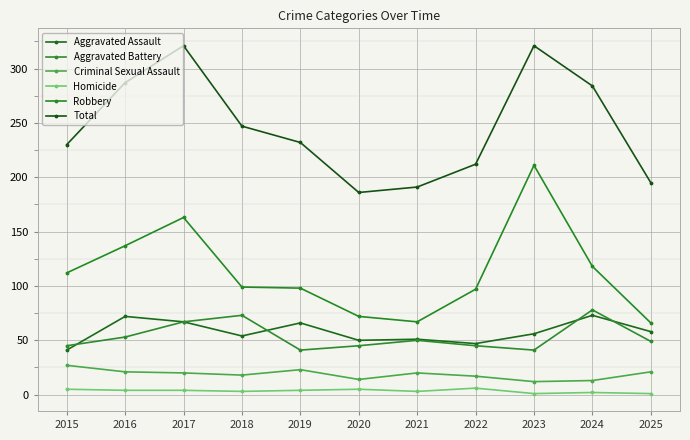

The value of Aggravated Battery at 2018 is 73. True or false?

True